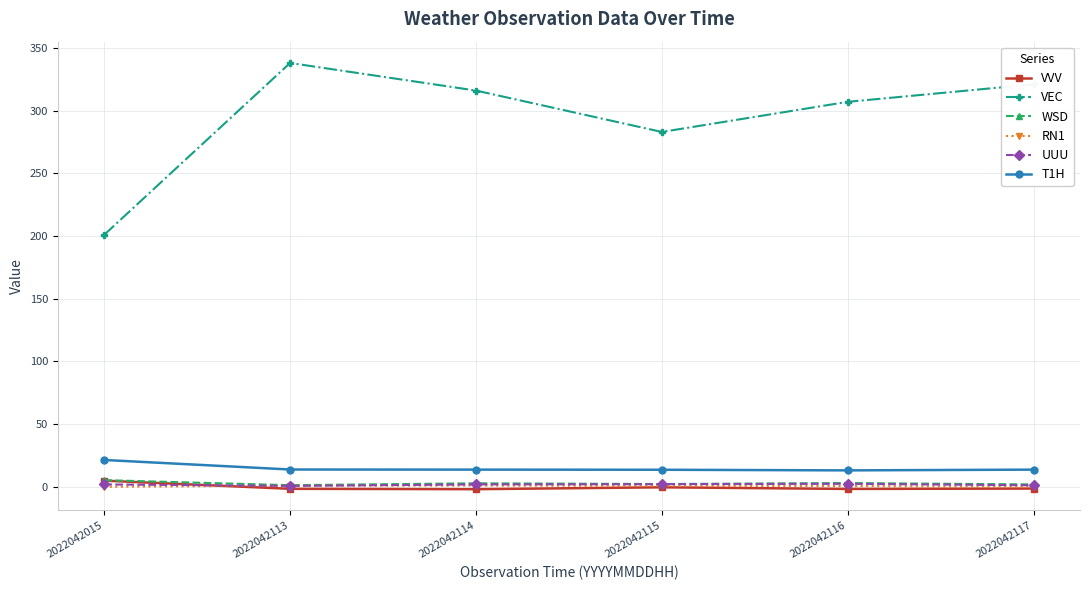

What is the minimum value for VEC?

201.0